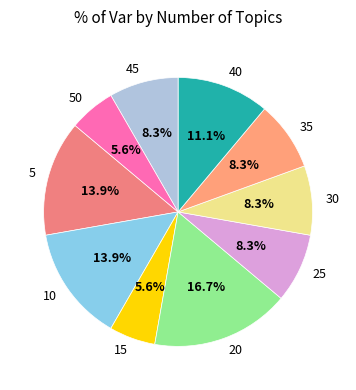

What portion of the pie excludes 35?

91.7%